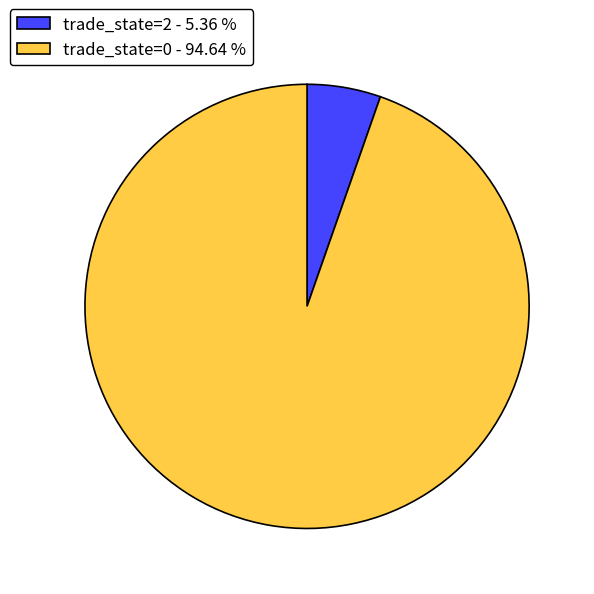

Rank the categories by value from lowest to highest.

trade_state=2 - 5.36 %, trade_state=0 - 94.64 %